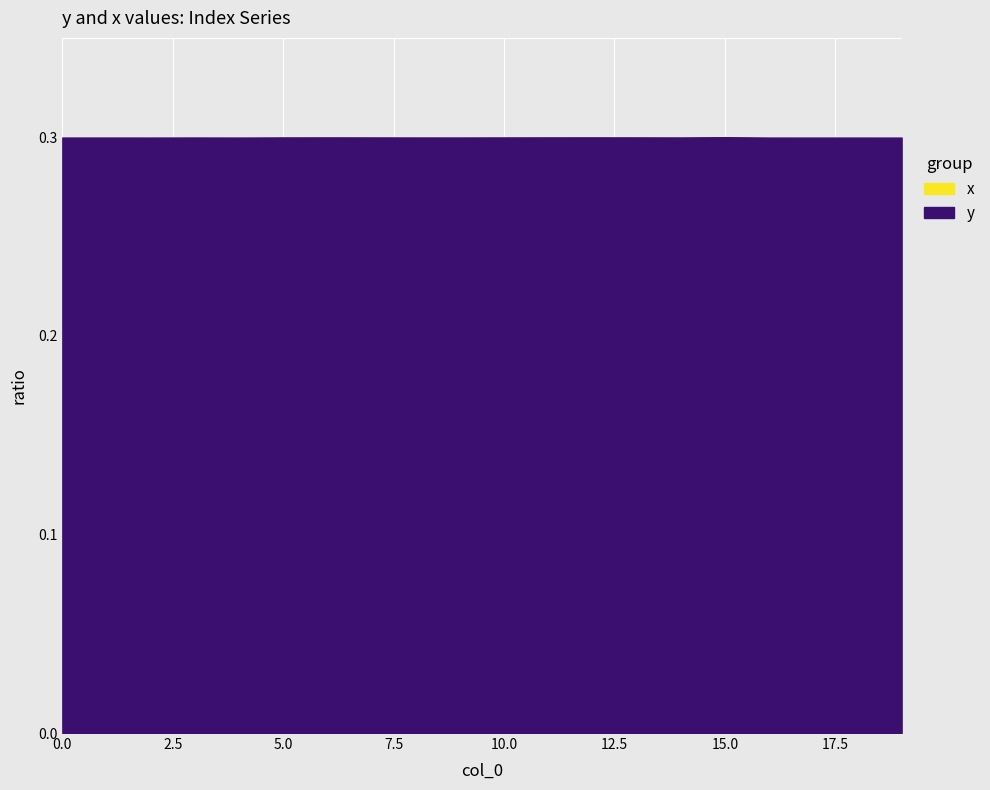

Is it true that x equals 0.3 at 16?

True